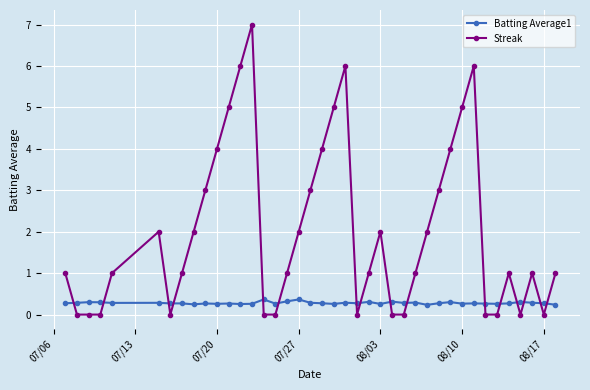

What is the value of the Streak point at the 20th from the left?

4.0